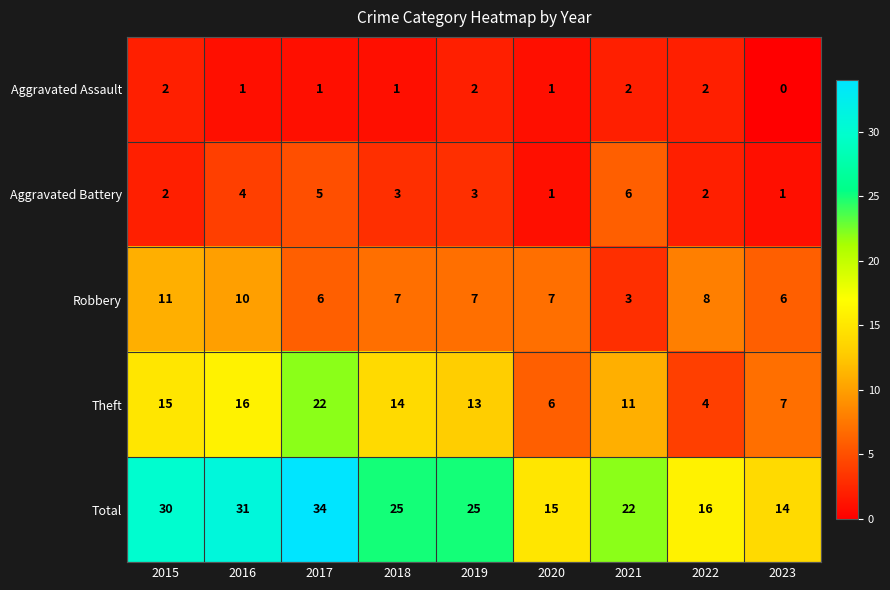

Count the number of data series in this chart.

5